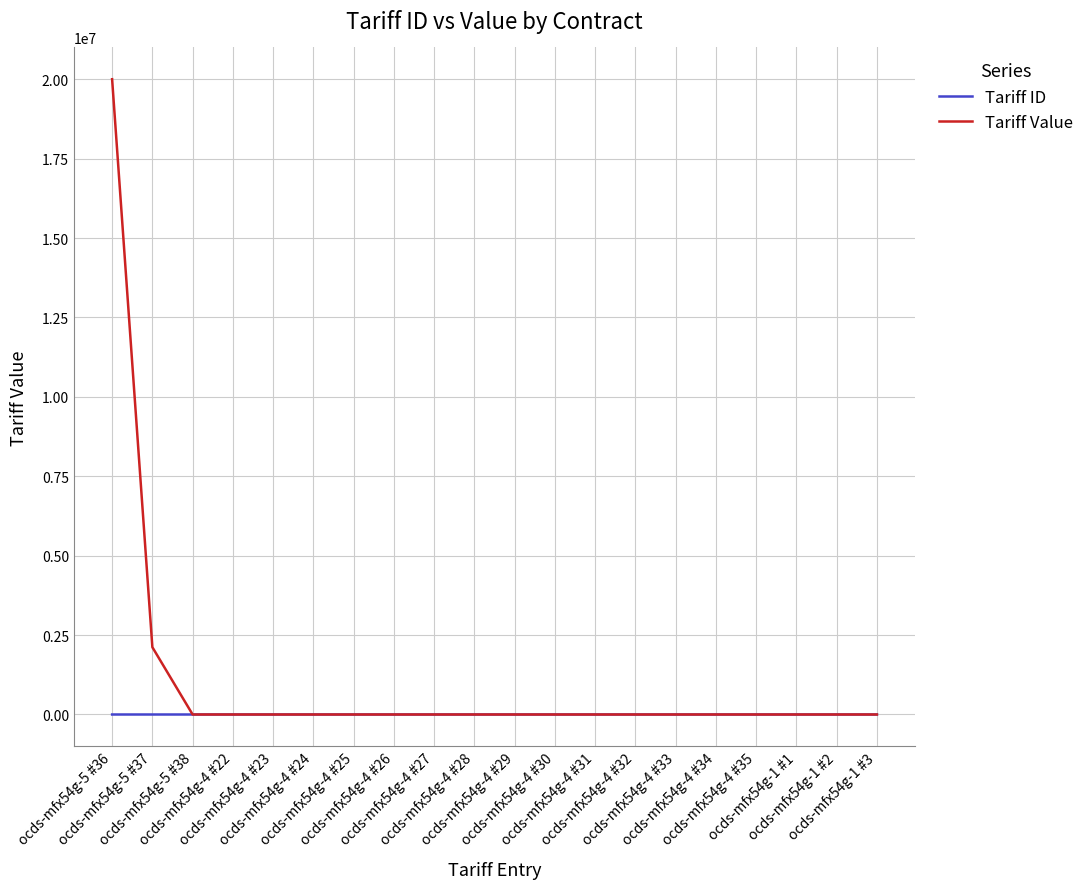

At which label does Tariff Value first exceed 12?

ocds-mfx54g-5 #36